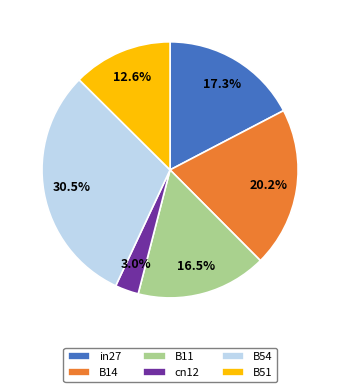

Which slice is the largest?

B54